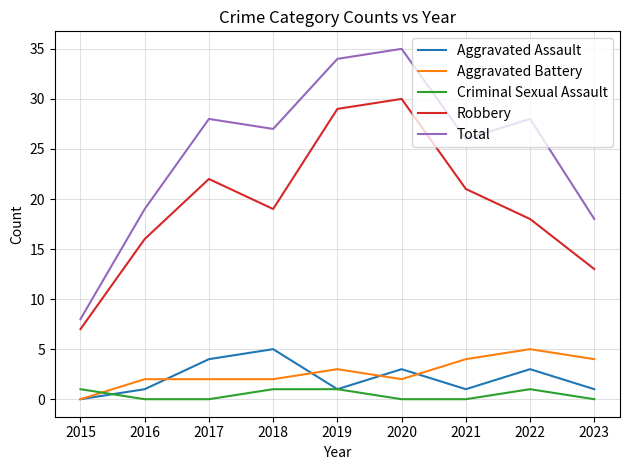

At which category does Aggravated Assault reach its first local peak?

2018